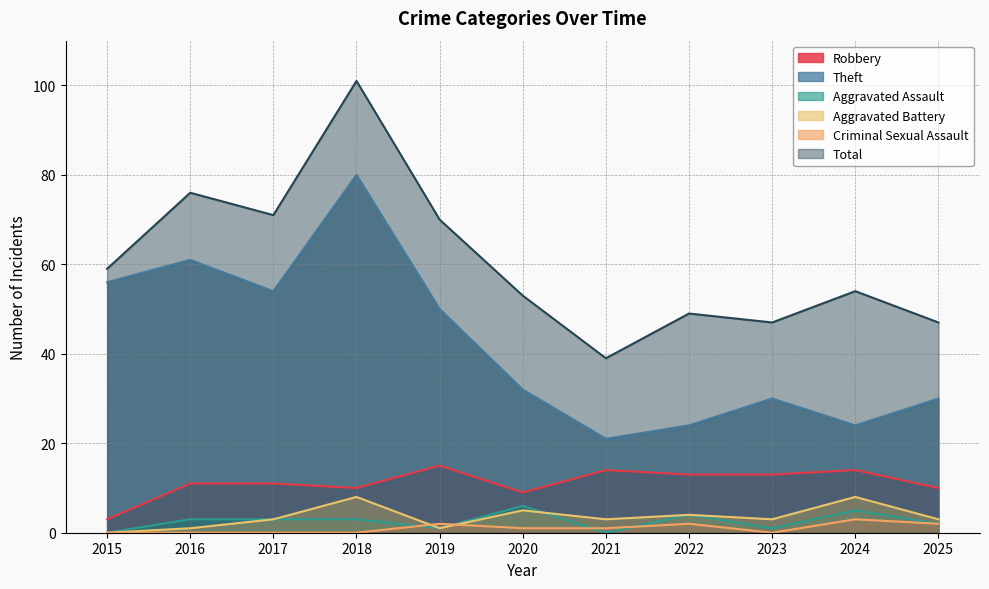

What is the sum of the Aggravated Battery values at 2024 and 2016?

9